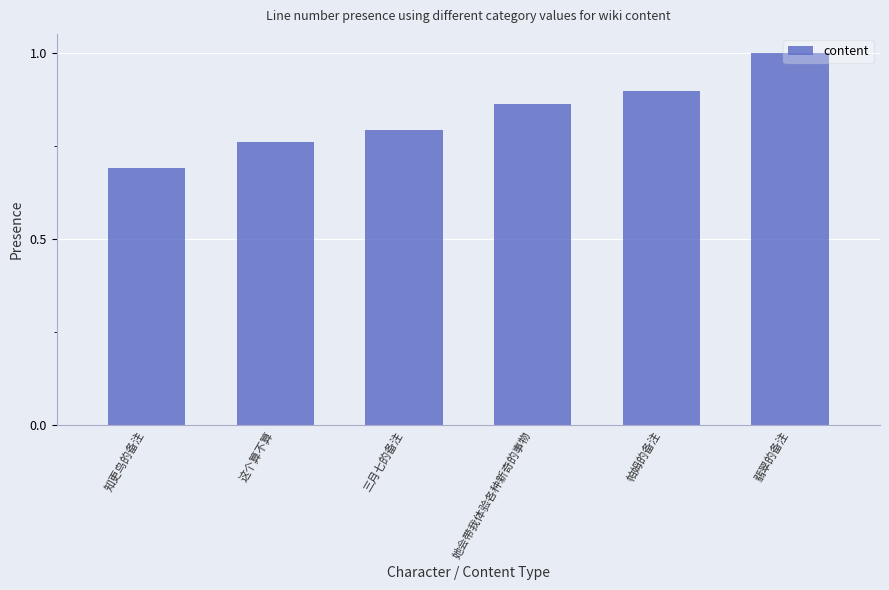

Is it true that the value at 这个算不算 is 0.8?

True